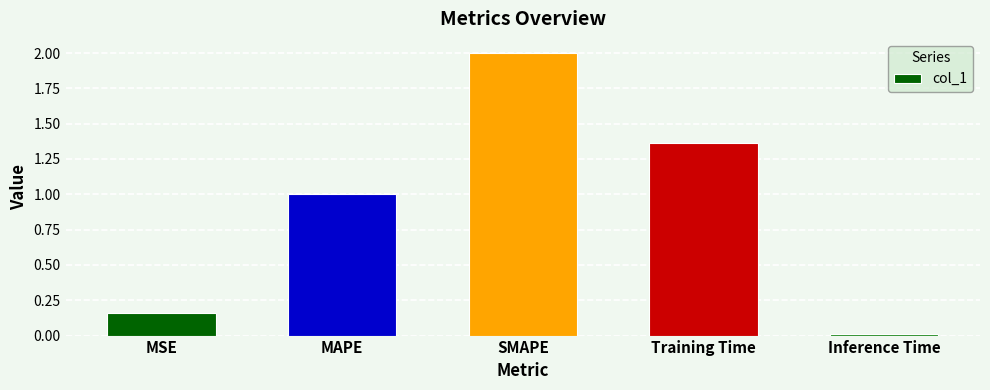

What position from the left is MAPE?

2